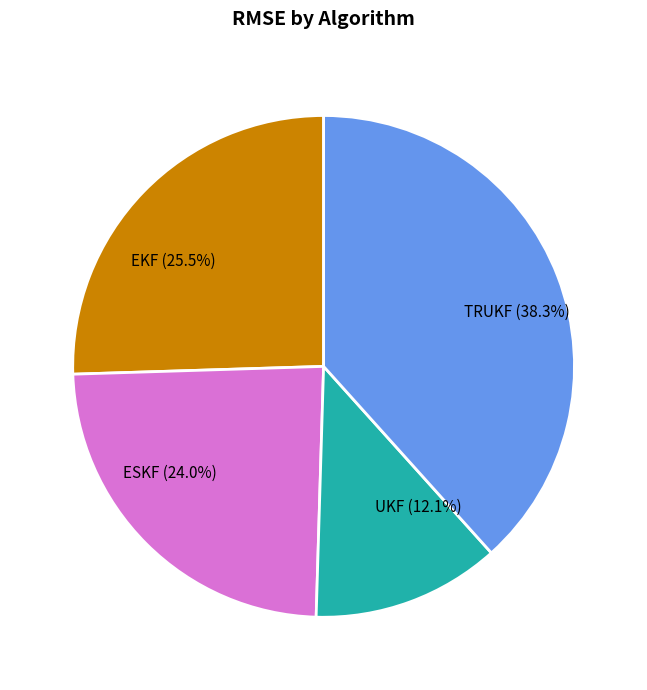

What is the largest slice in the pie chart?

TRUKF